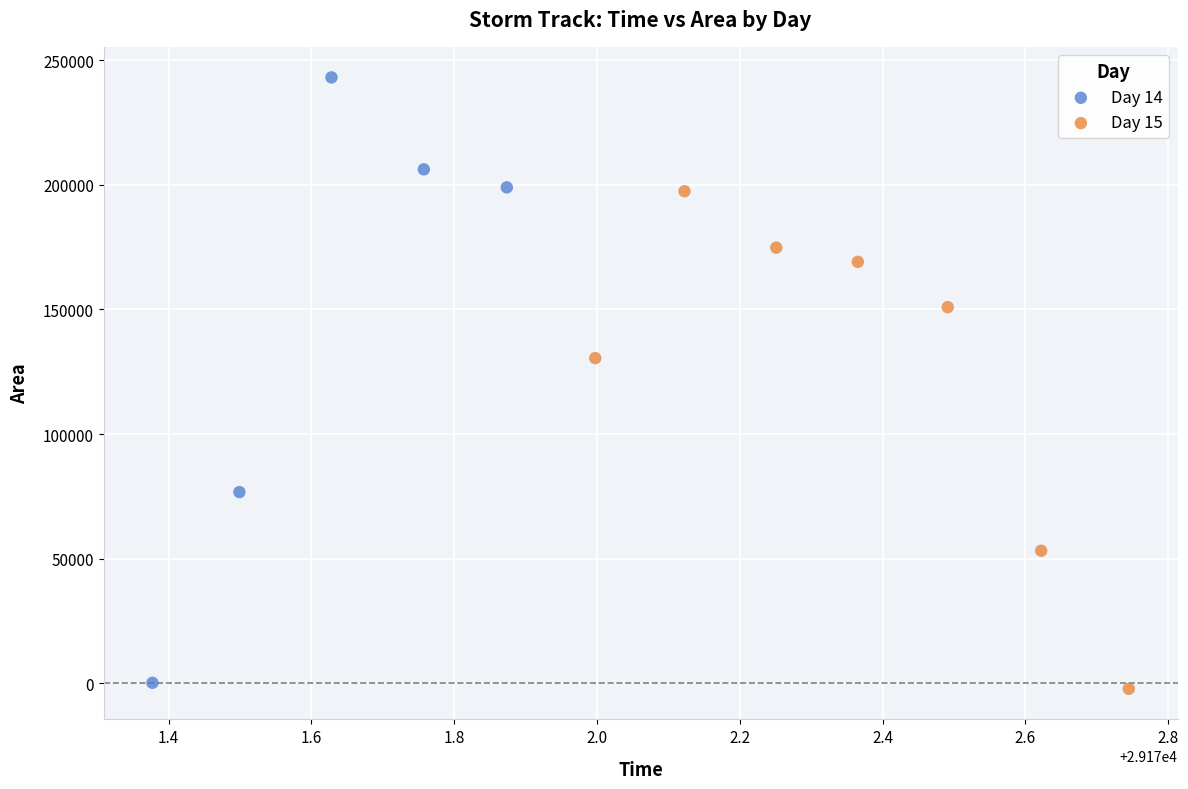

Which series contains the highest Y value?

Day 14